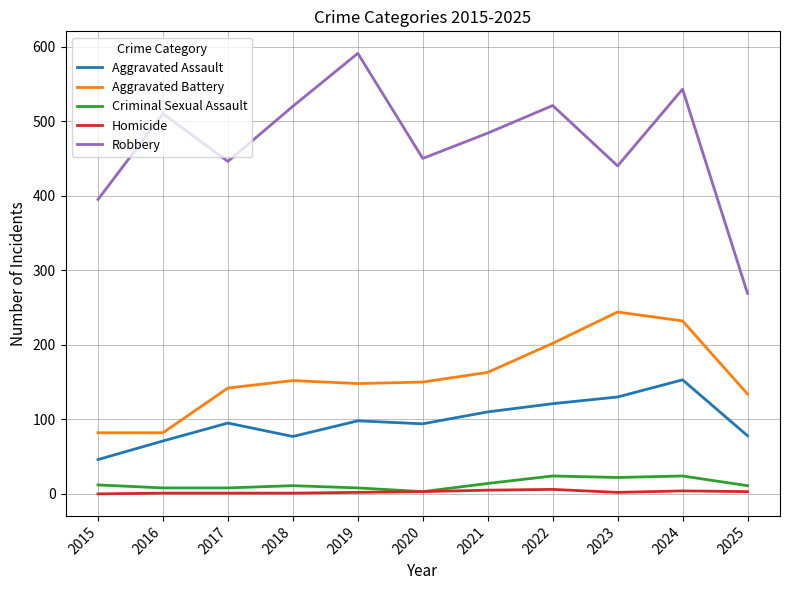

What is the lowest value of the Aggravated Battery series?

82